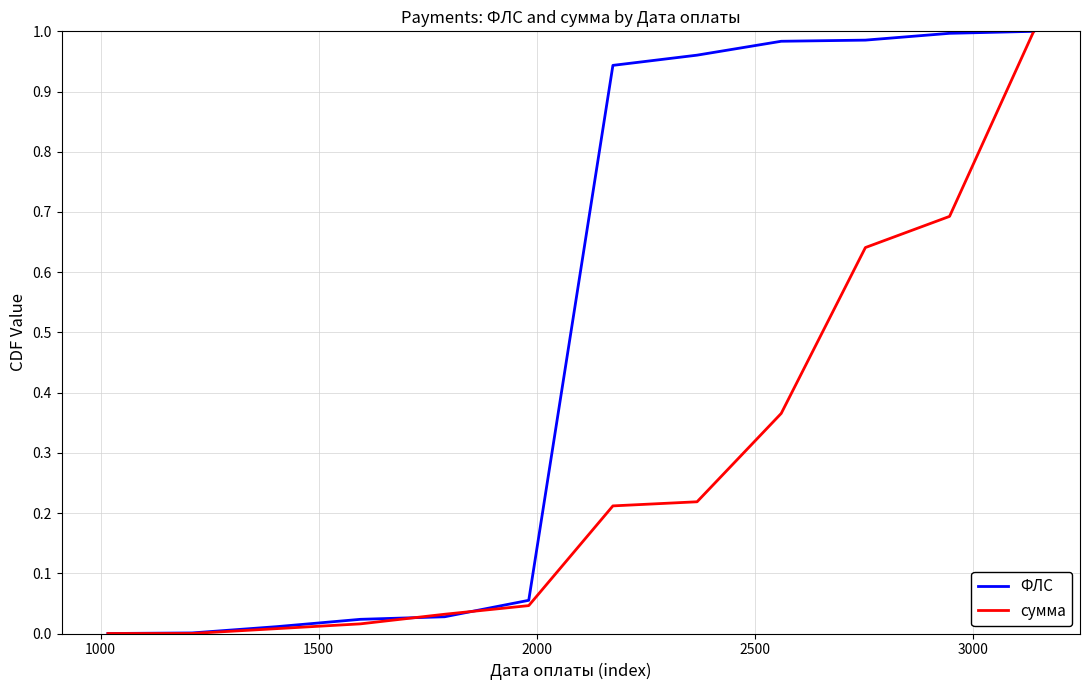

Which series has the largest total across all categories?

ФЛС